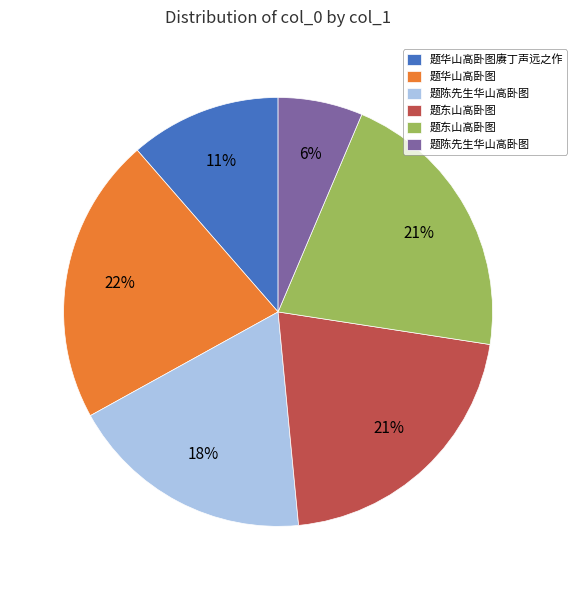

Is there any slice that represents more than half of the pie?

No